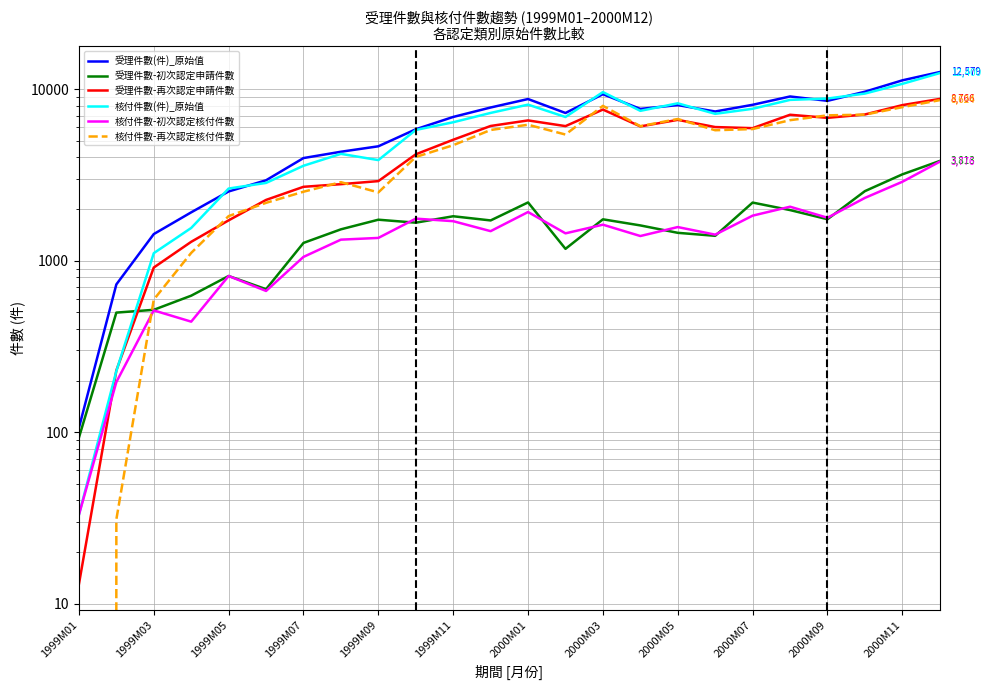

After their last crossing, which series has the higher values: 受理件數-初次認定申請件數 or 核付件數-再次認定核付件數?

核付件數-再次認定核付件數